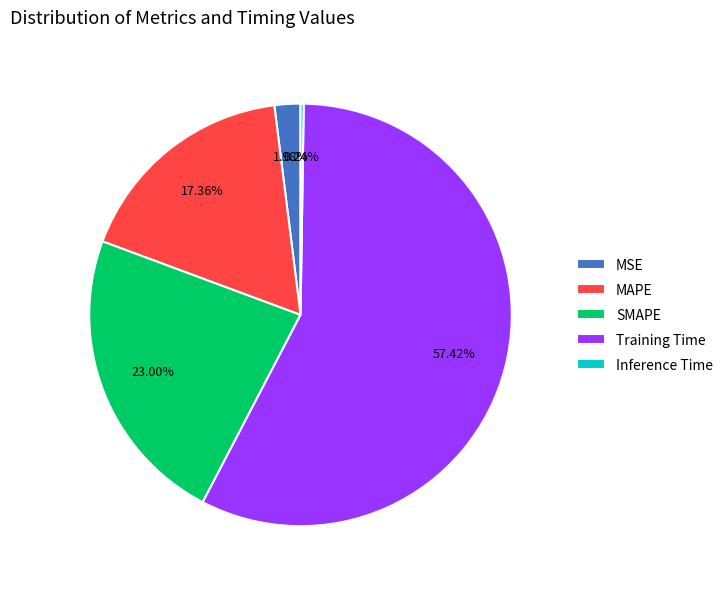

Which category has the biggest portion of the pie?

Training Time